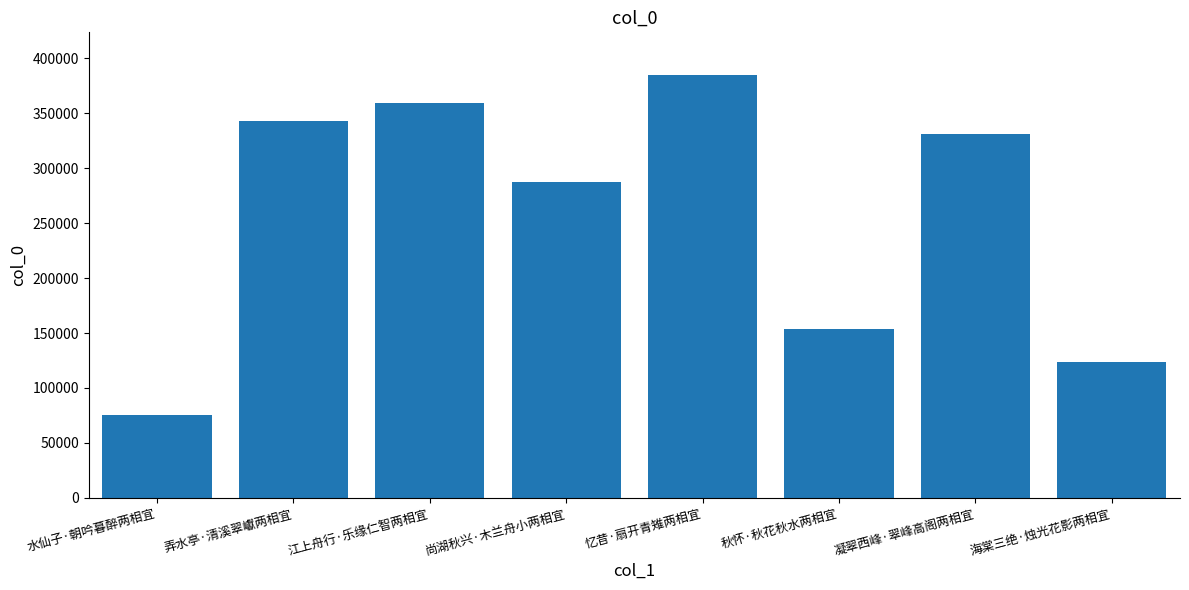

Is it true that the value at 水仙子·朝吟暮醉两相宜 is 75483?

True